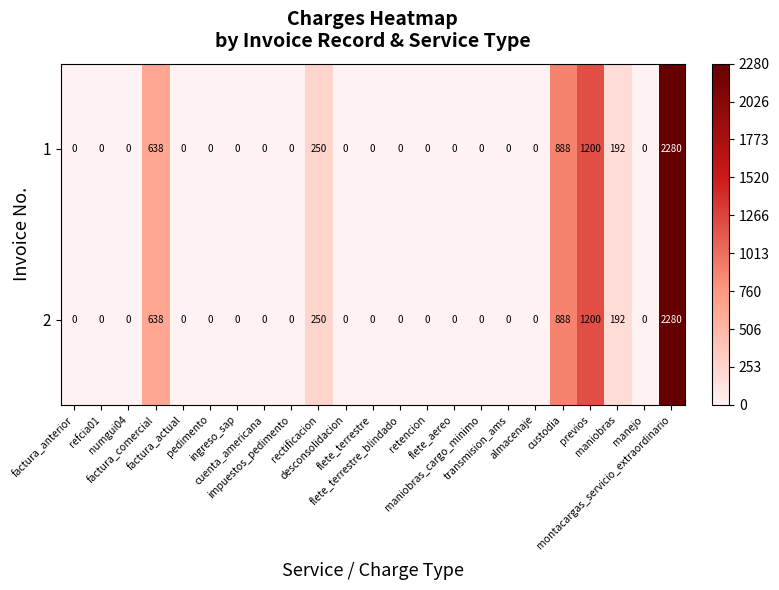

What is the average value of the 1 series?

237